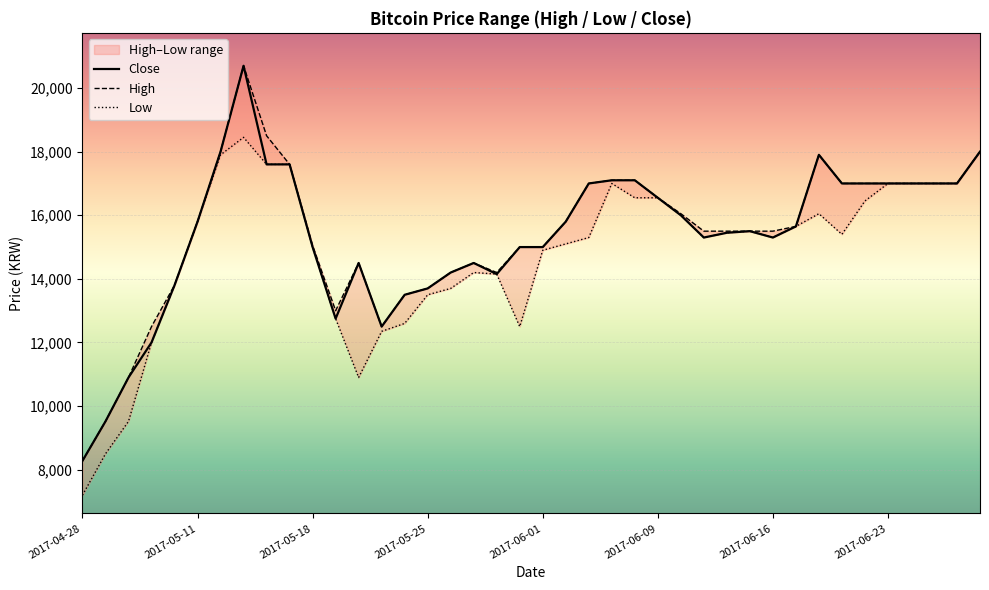

Which series has the largest total across all categories?

High